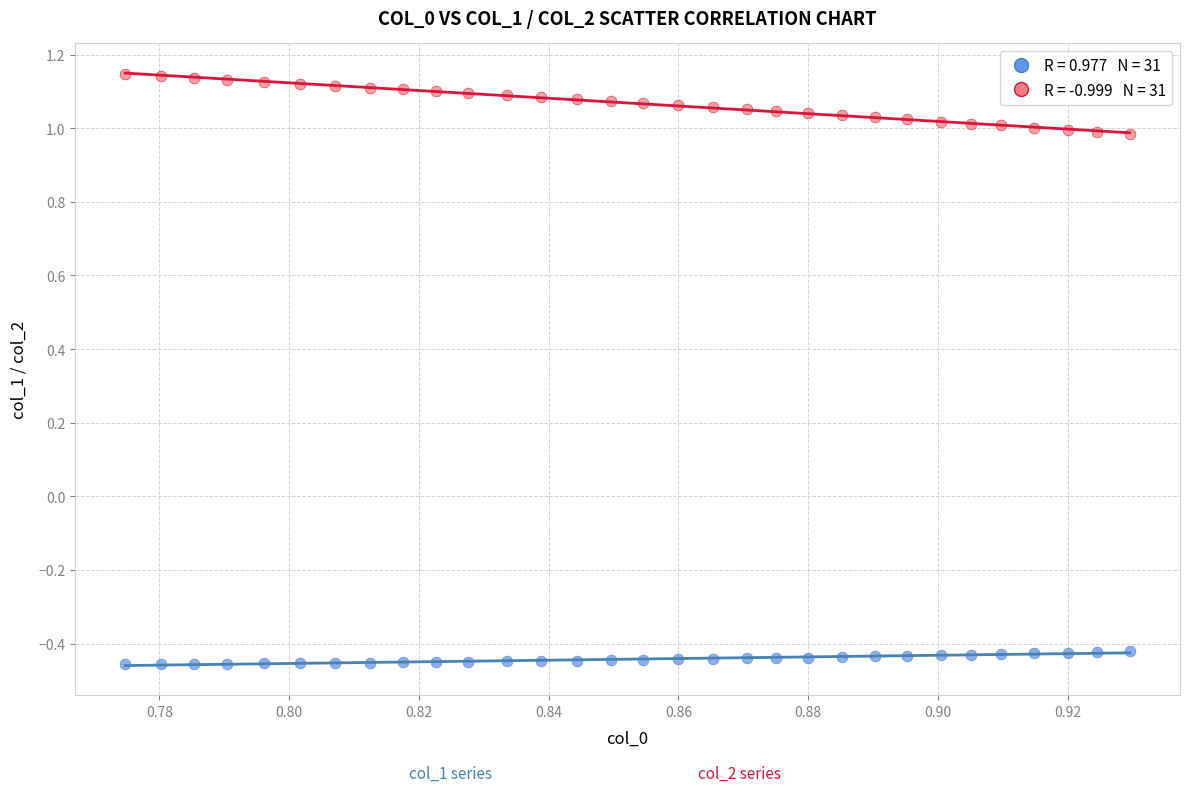

Across all data points, what is the range of Y values (max minus min)?

1.6